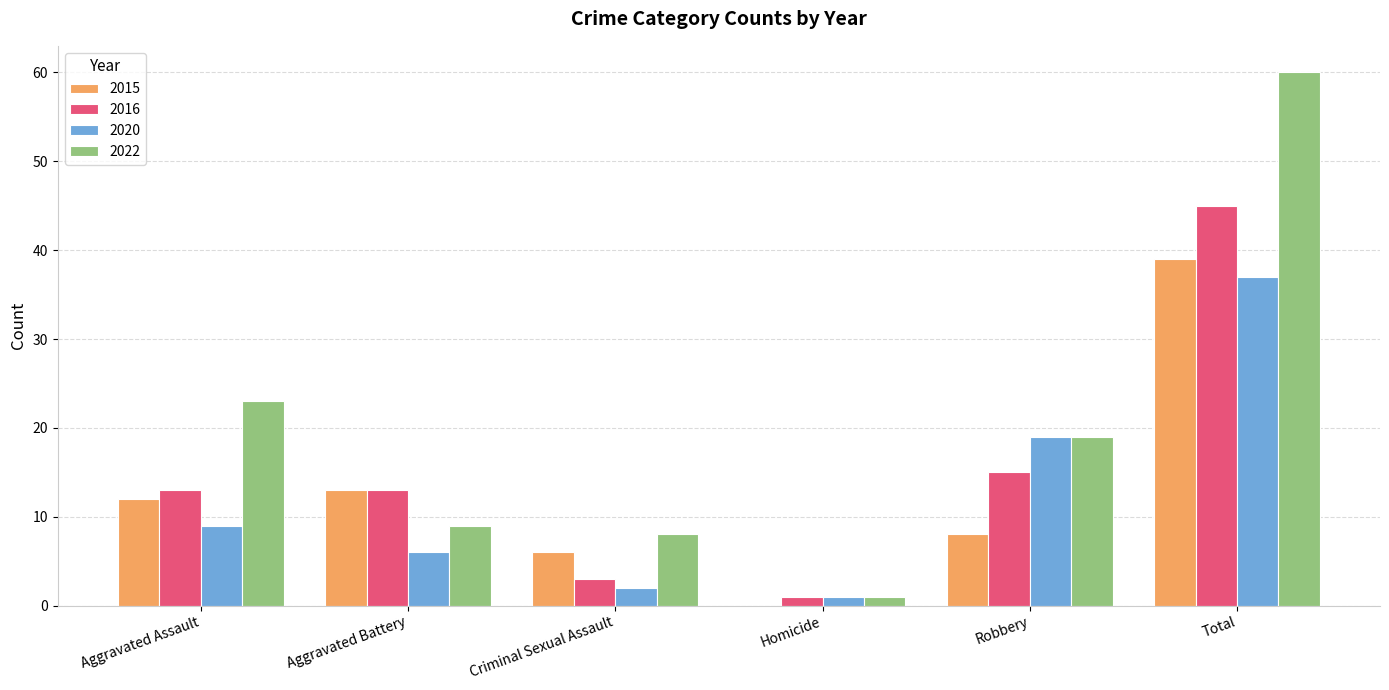

At which category is the sum across all series the highest?

Total